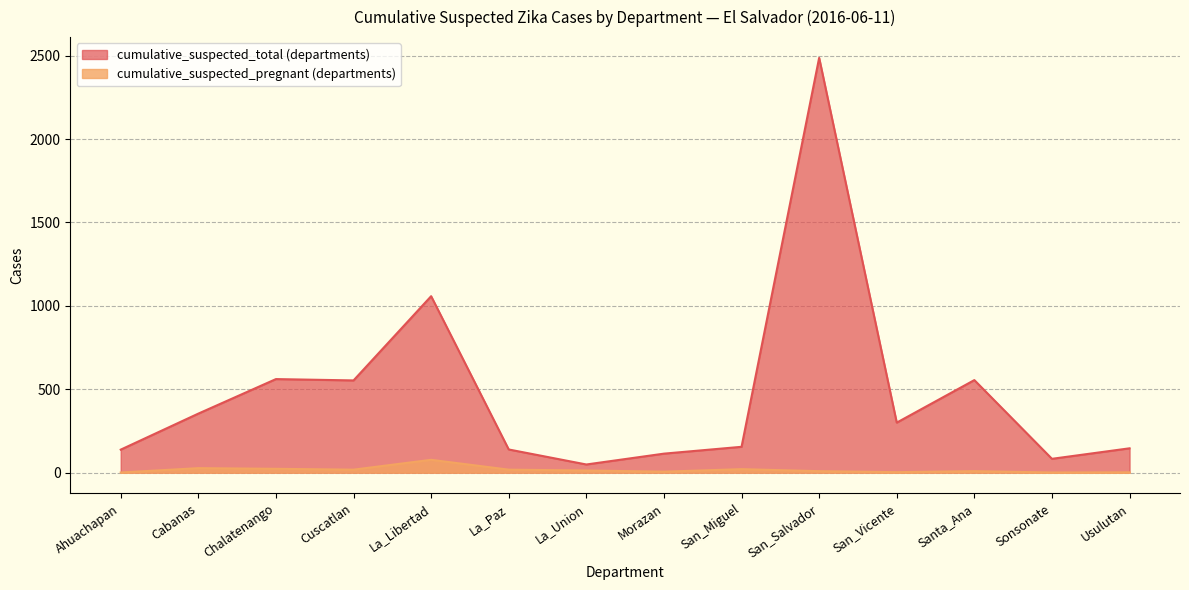

True or false: cumulative_suspected_pregnant (departments) and cumulative_suspected_total (departments) intersect in this chart.

False